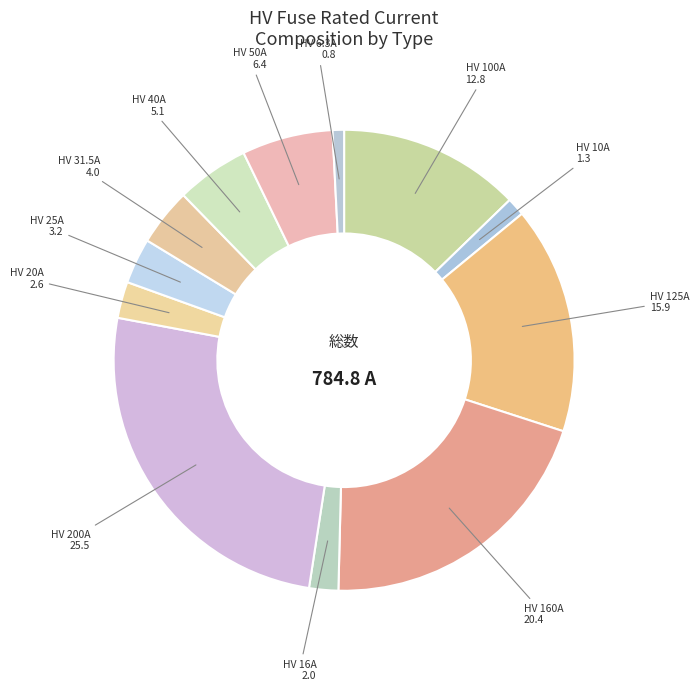

Do HV 100A and HV 50A together represent more than half of the pie?

No